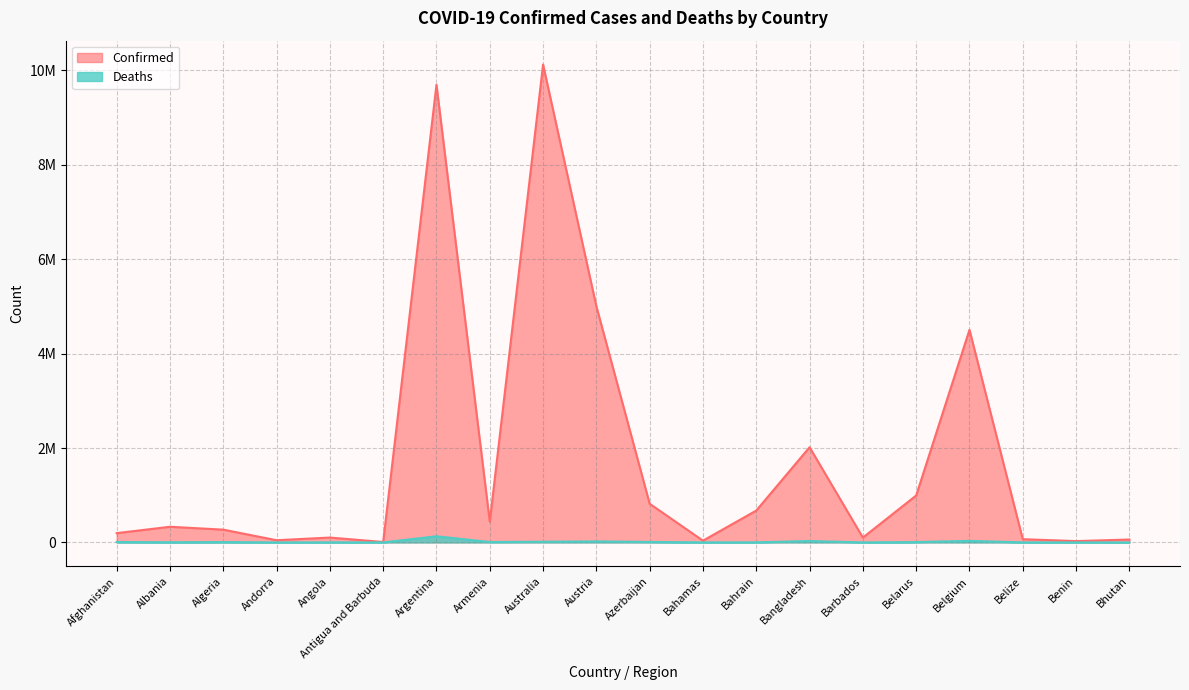

How many categories are shown in the chart?

20